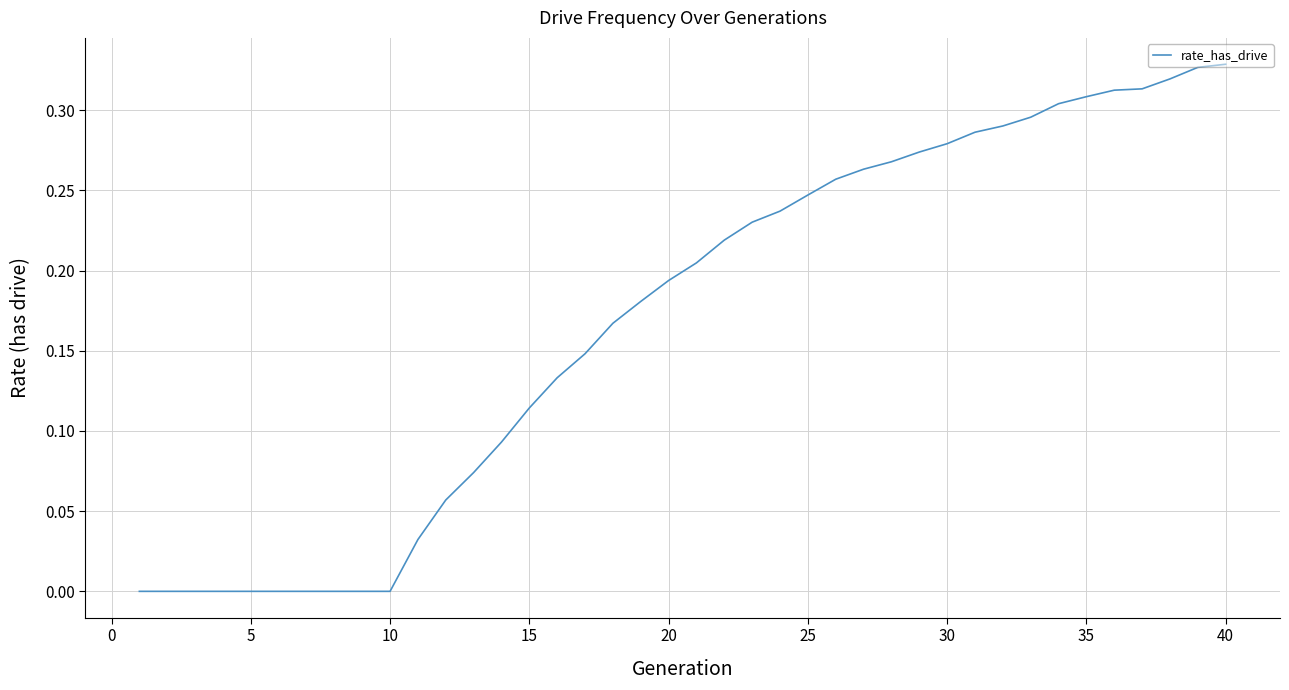

Does the chart display data point markers on the line(s)?

No